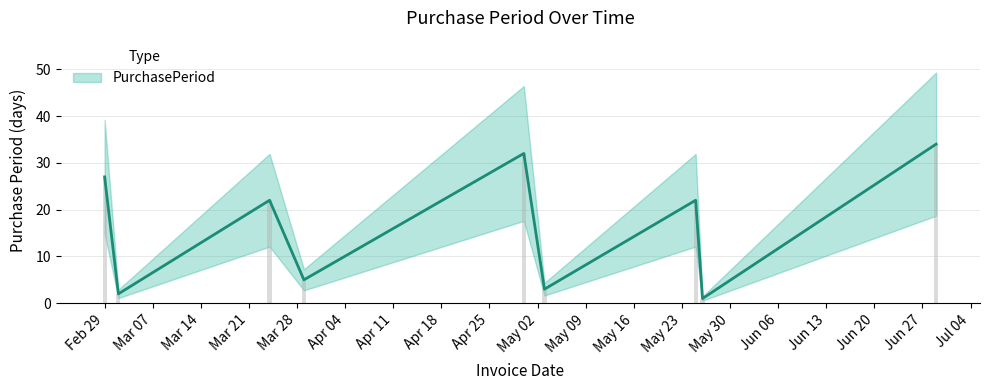

True or false: the data shows 34 at 2016-05-25.

False